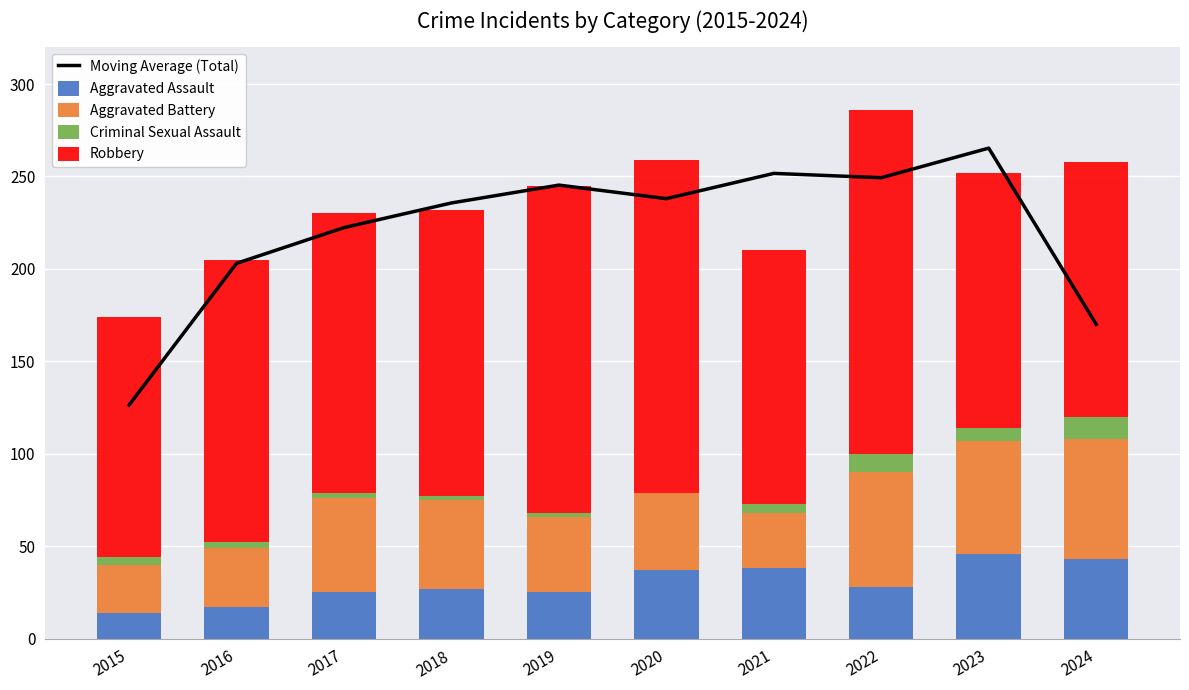

Reading left to right, list all the values displayed in this chart.

Moving Average (Total): 126.3	203.0	222.3	235.7	245.3	238.0	251.7	249.3	265.3	170.0
Aggravated Assault: 14.0	17.0	25.0	27.0	25.0	37.0	38.0	28.0	46.0	43.0
Aggravated Battery: 26.0	32.0	51.0	48.0	41.0	42.0	30.0	62.0	61.0	65.0
Criminal Sexual Assault: 4.0	3.0	3.0	2.0	2.0	0.0	5.0	10.0	7.0	12.0
Robbery: 130.0	153.0	151.0	155.0	177.0	180.0	137.0	186.0	138.0	138.0